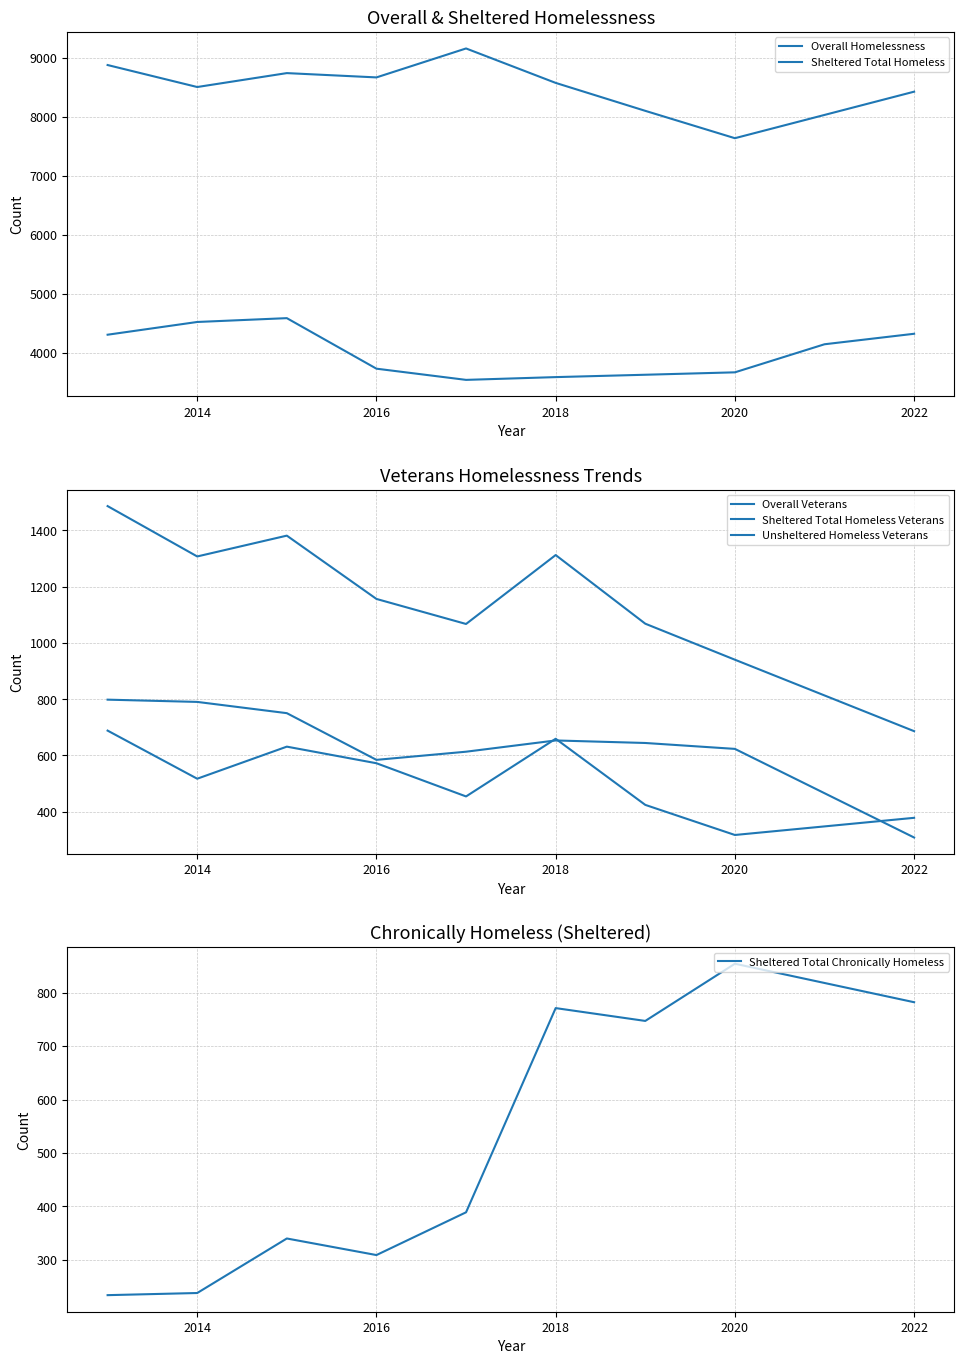

Which category has the highest value in the Sheltered Total Chronically Homeless series?

2020